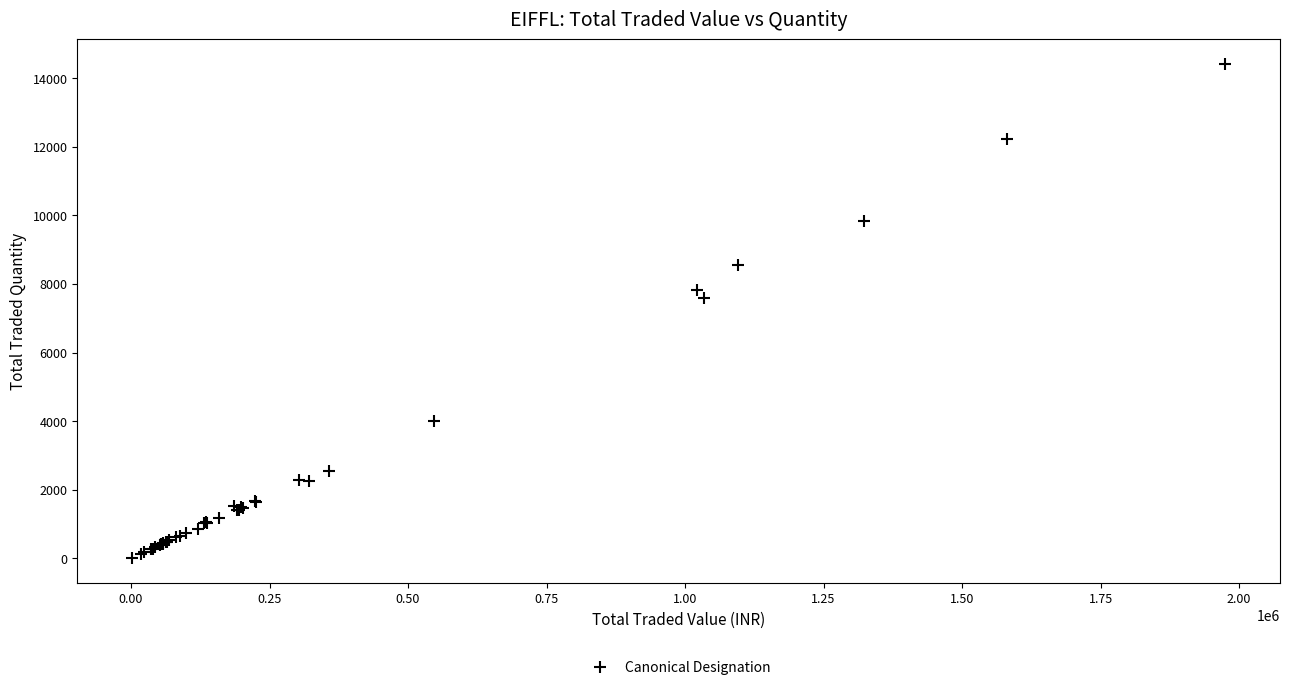

What Y value in the scatter plot is closest to 7210?

7594